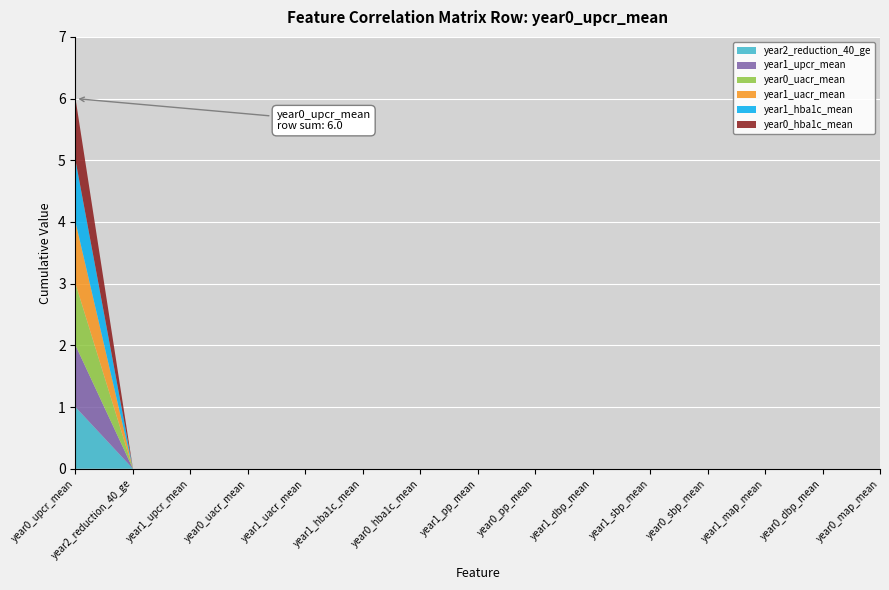

What is the label of the 10th point from the right?

year1_hba1c_mean